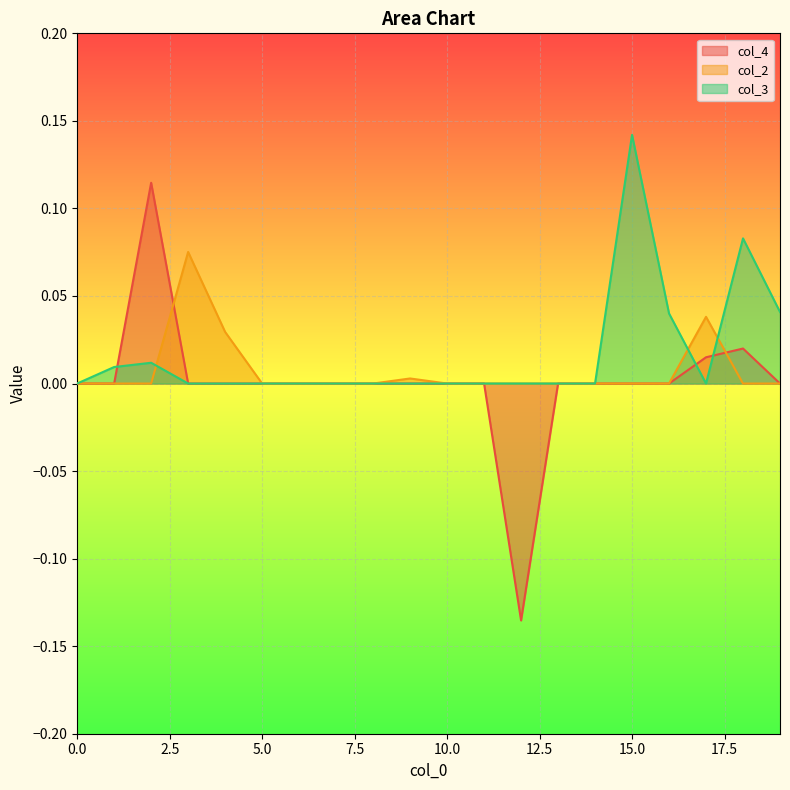

List the labels in order of col_2 value, largest first.

3, 17, 4, 9, 0, 1, 2, 5, 6, 7, 8, 10, 11, 12, 13, 14, 15, 16, 18, 19